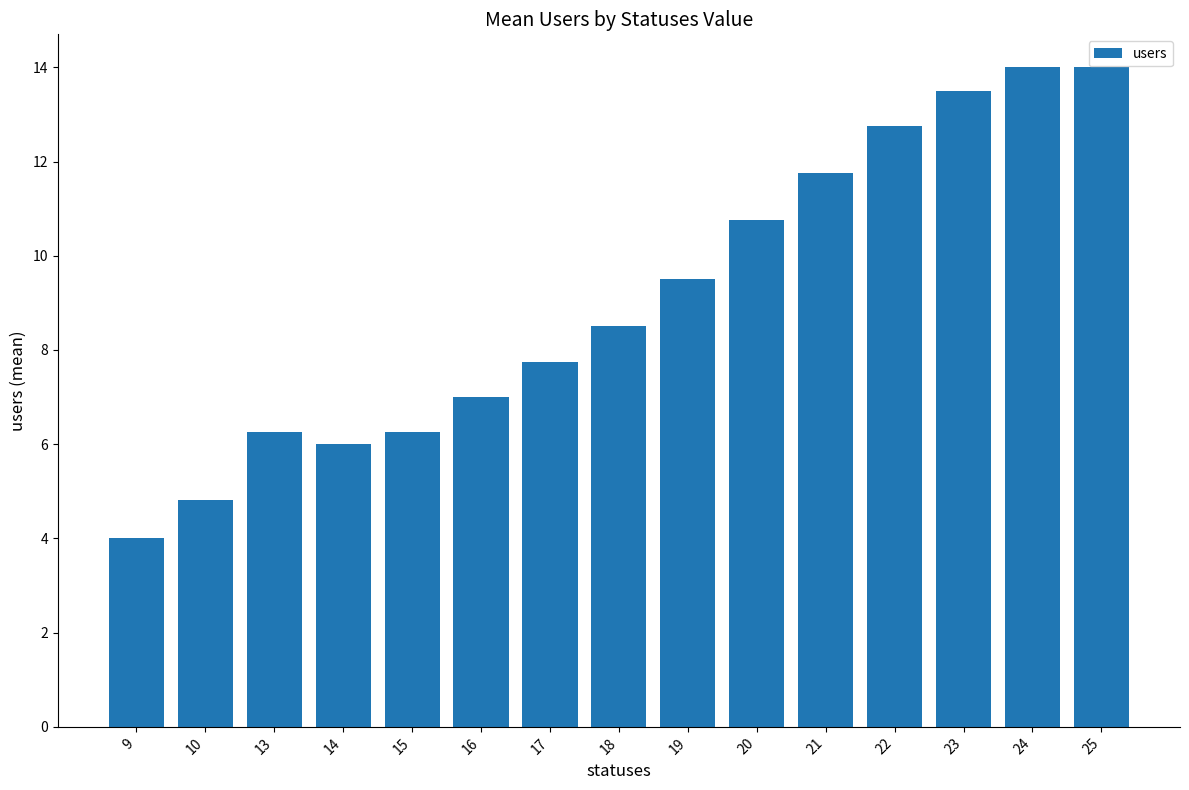

Is it true that the value at 16 is 7.0?

True